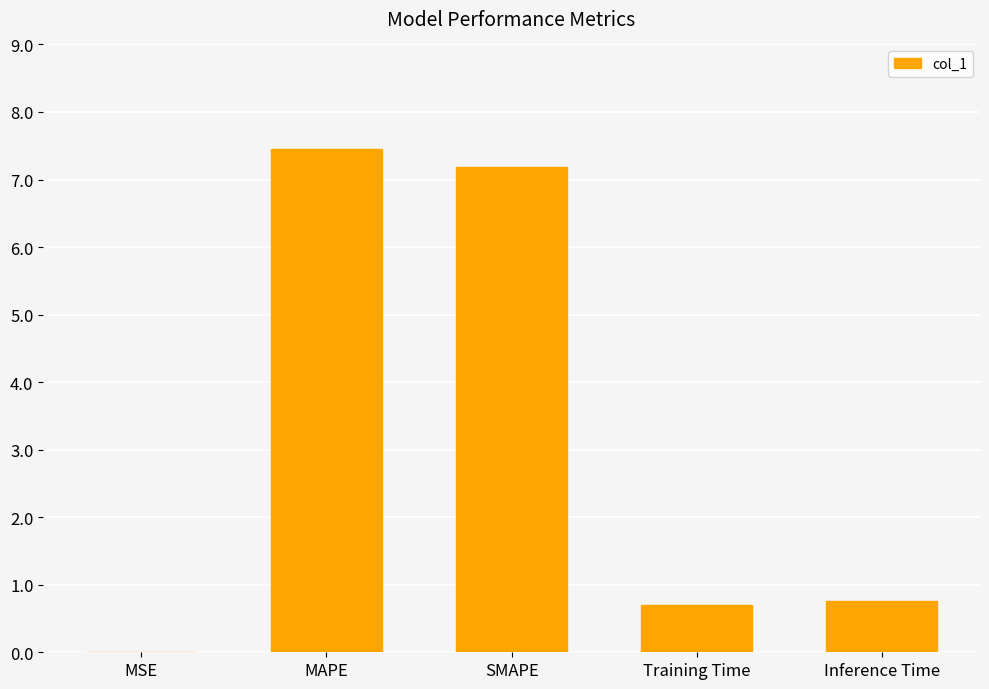

Does the chart contain stacked bars?

No